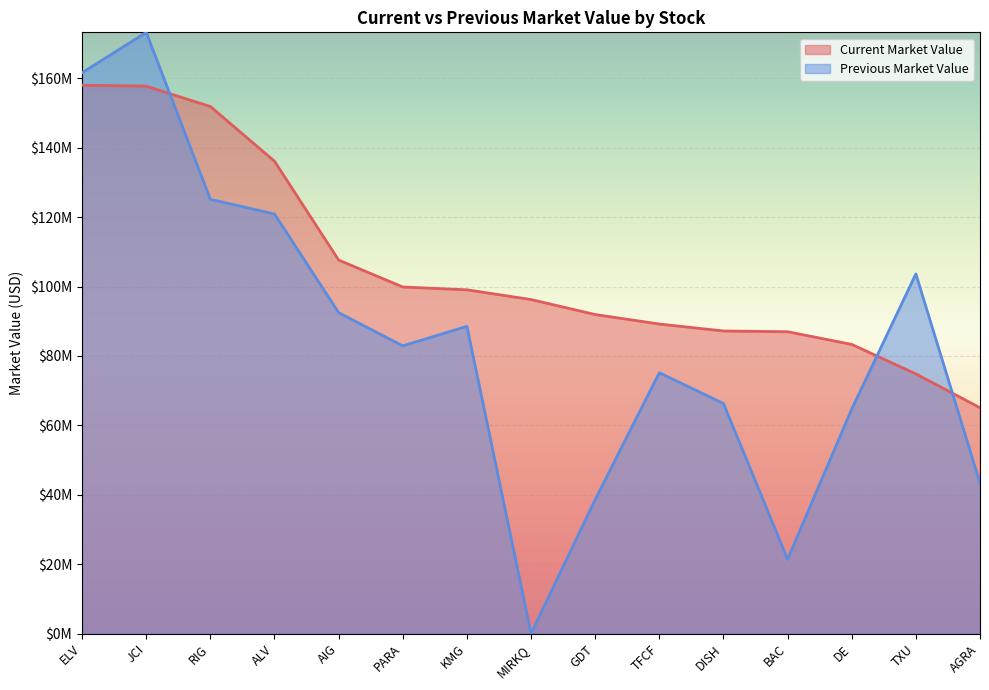

What is the label of the 11th point from the left?

DISH